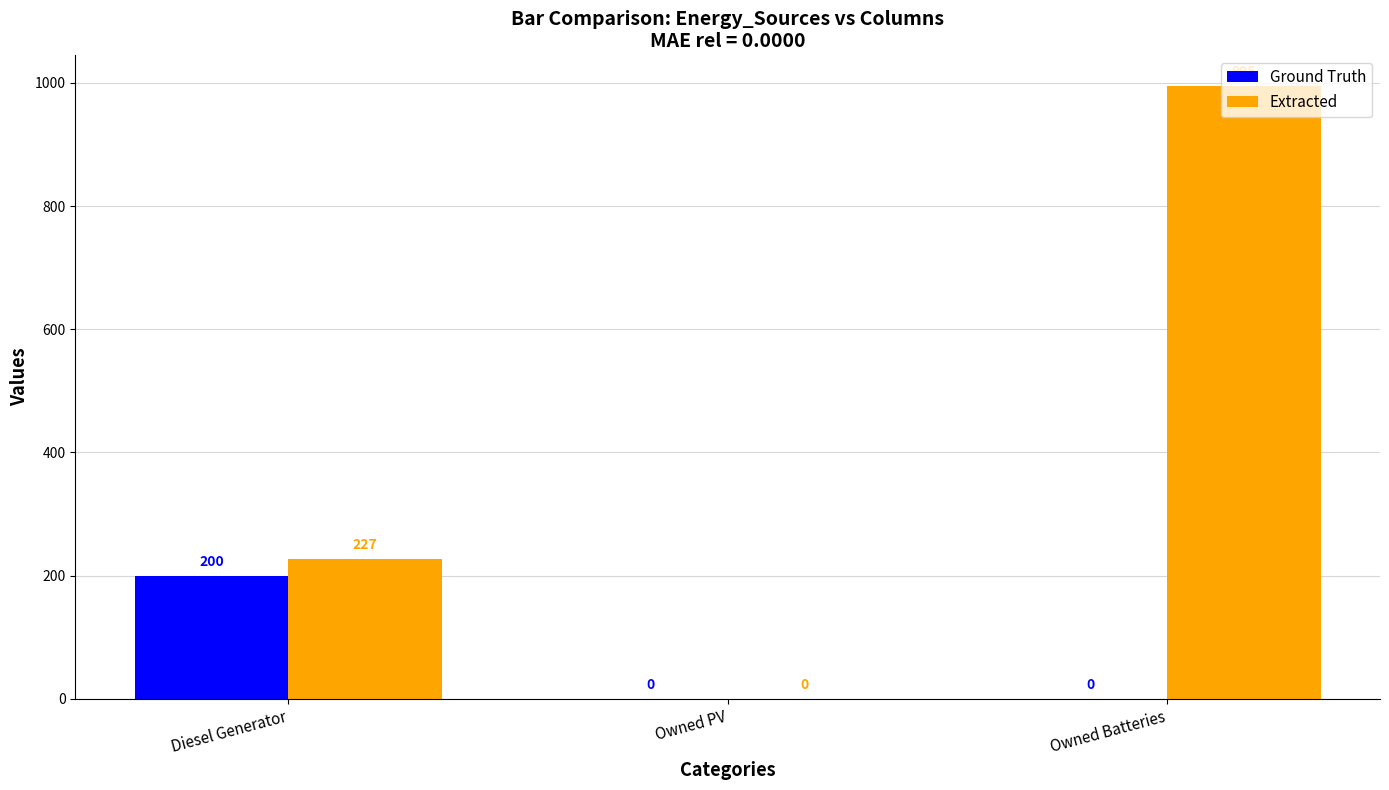

What is the sum of the Ground Truth values at Diesel Generator and Owned PV?

200